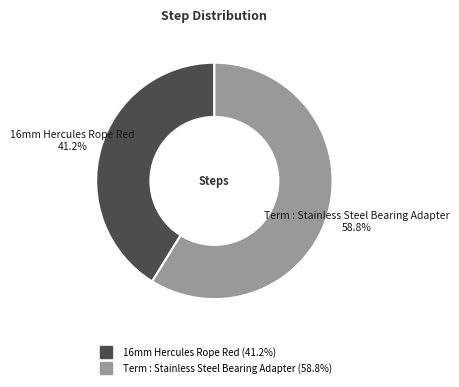

True or false: Term : Stainless Steel Bearing Adapter accounts for 49% of the total.

False